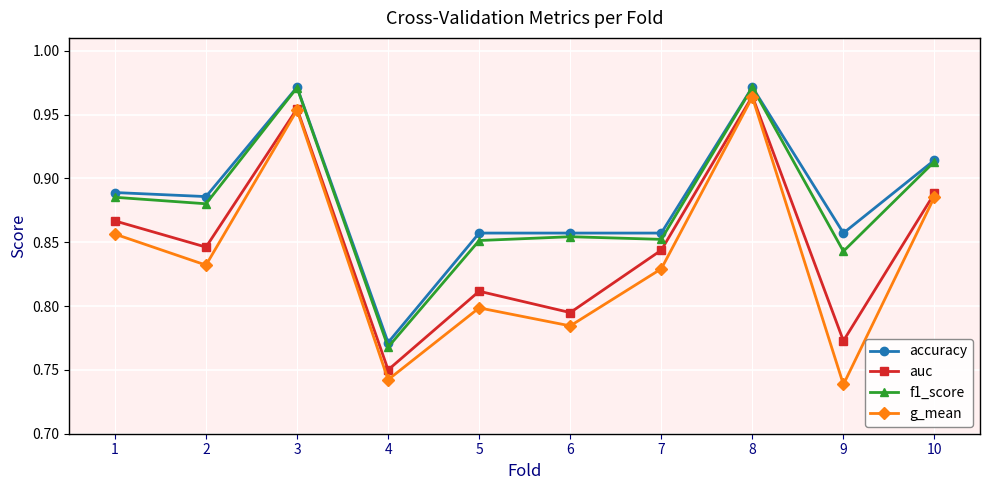

How many series are shown in this chart?

4